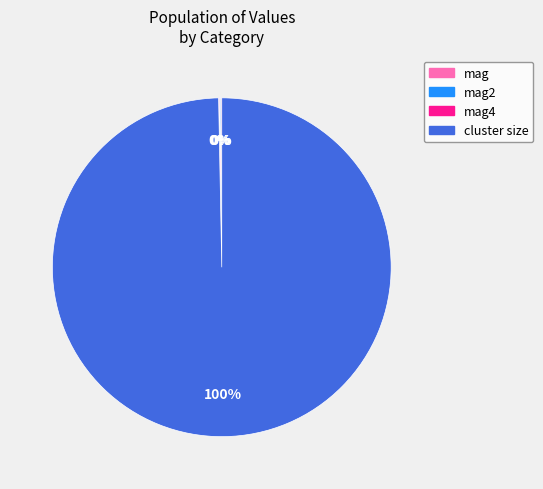

Does any single category account for the majority?

Yes